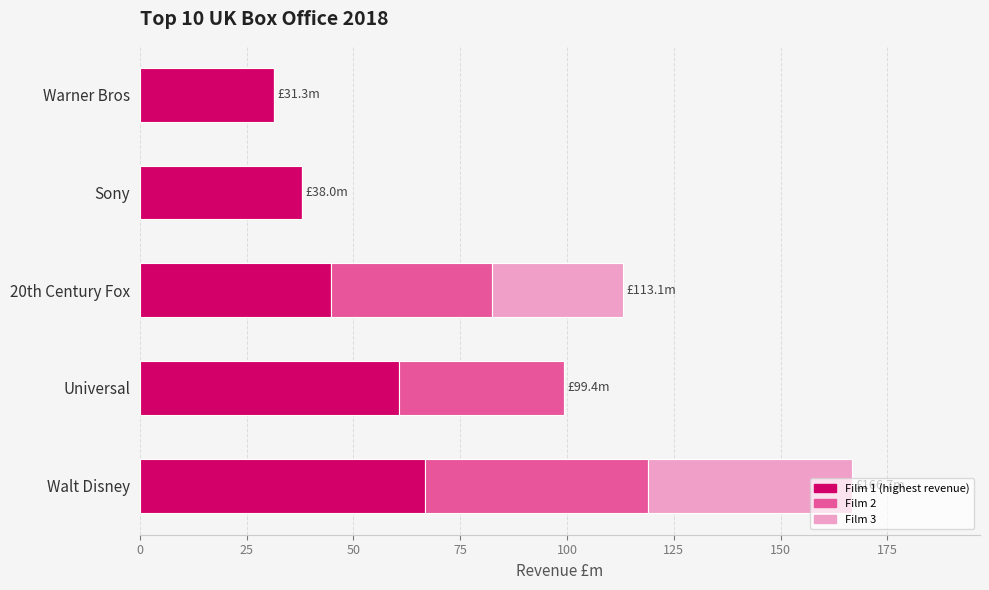

At which category is the sum across all series the highest?

Walt Disney